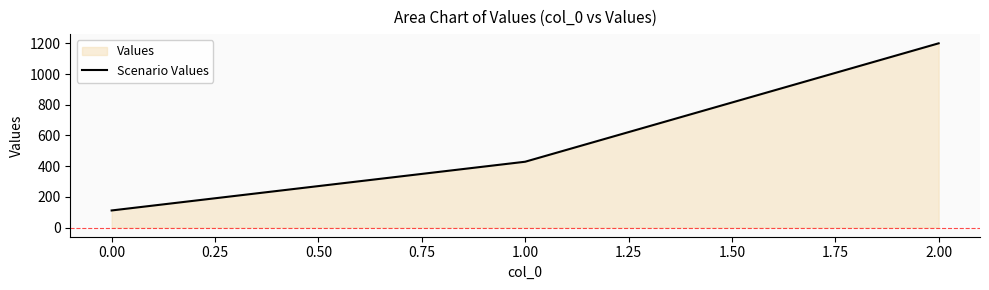

What is the maximum value shown in the chart?

1200.0